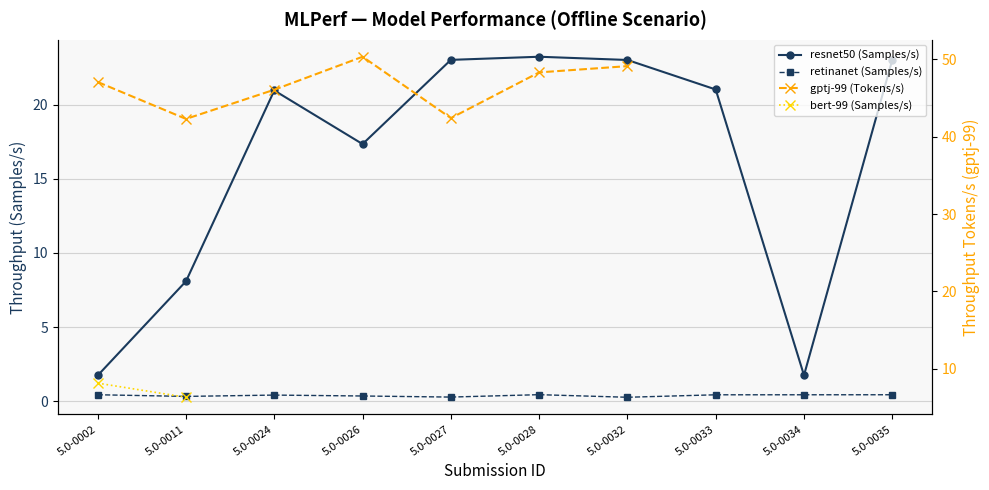

The value of gptj-99 (Tokens/s) at 5.0-0026 is 84.8. True or false?

False